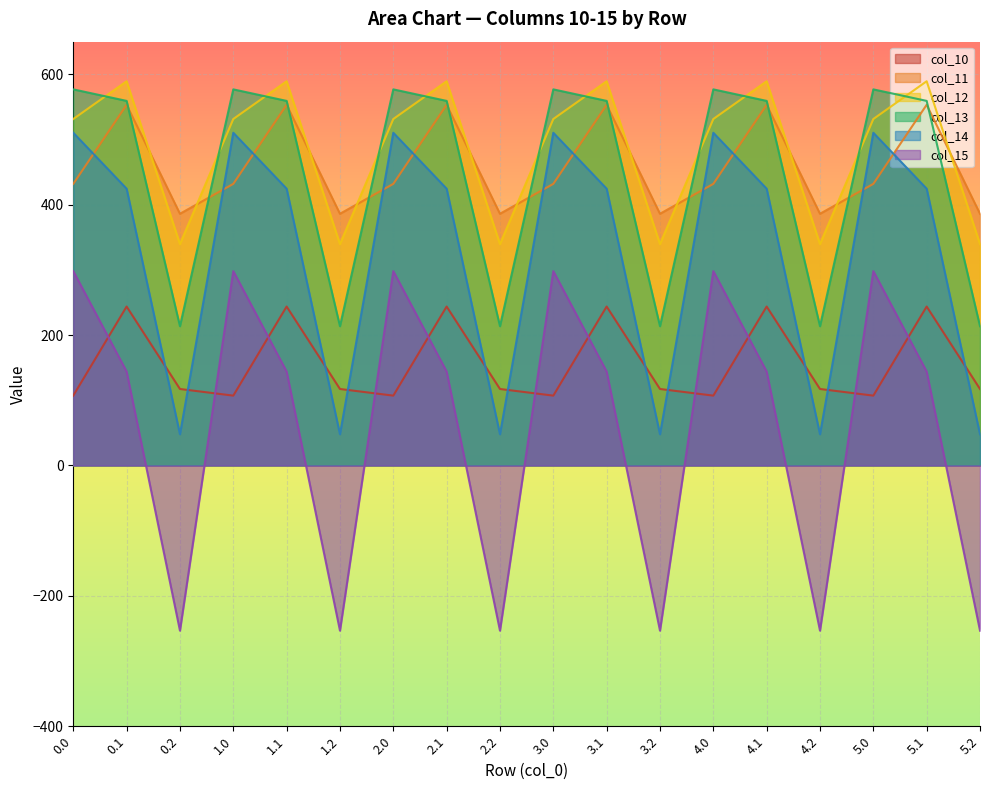

Rank the series at 5.2 from lowest to highest value.

col_15, col_14, col_10, col_13, col_12, col_11